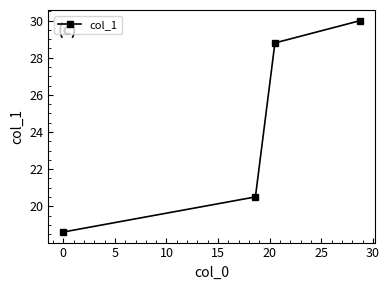

Reading left to right, extract all data points from this chart.

18.6	20.5	28.8	30.0